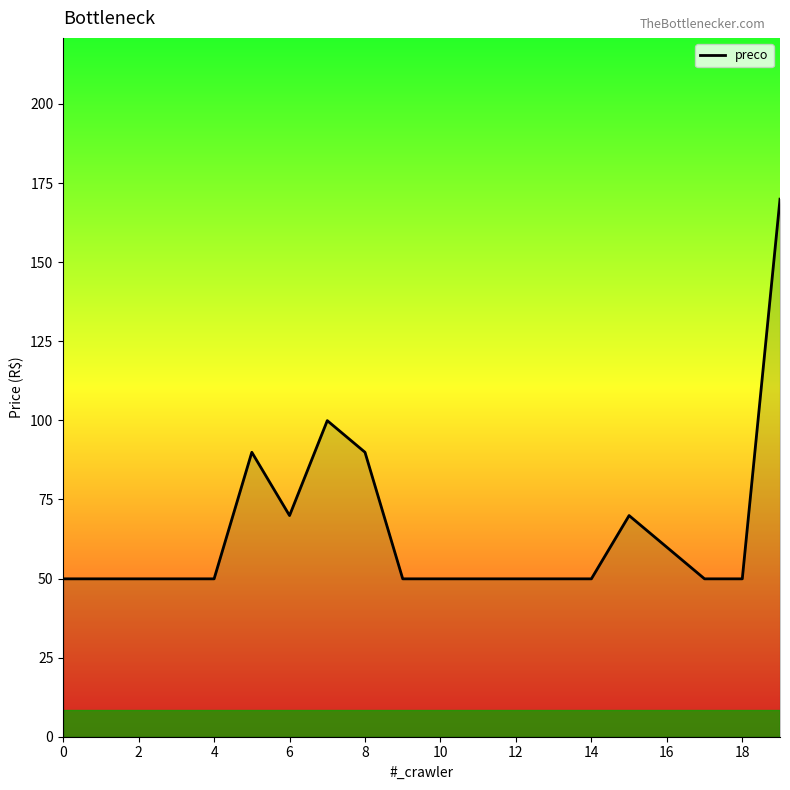

What is the difference between the maximum and minimum values?

120.0